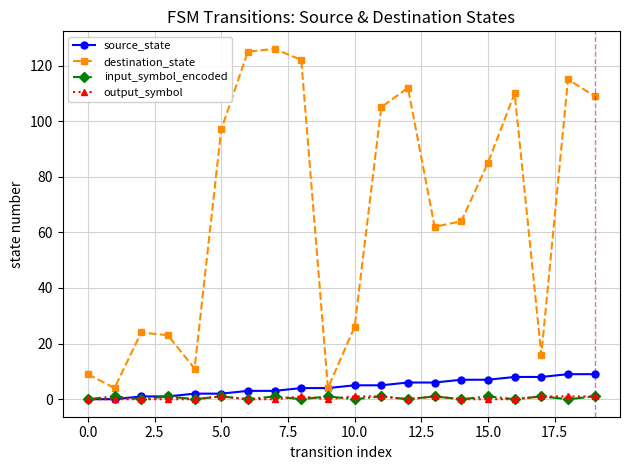

Which series has the largest range (max minus min)?

destination_state